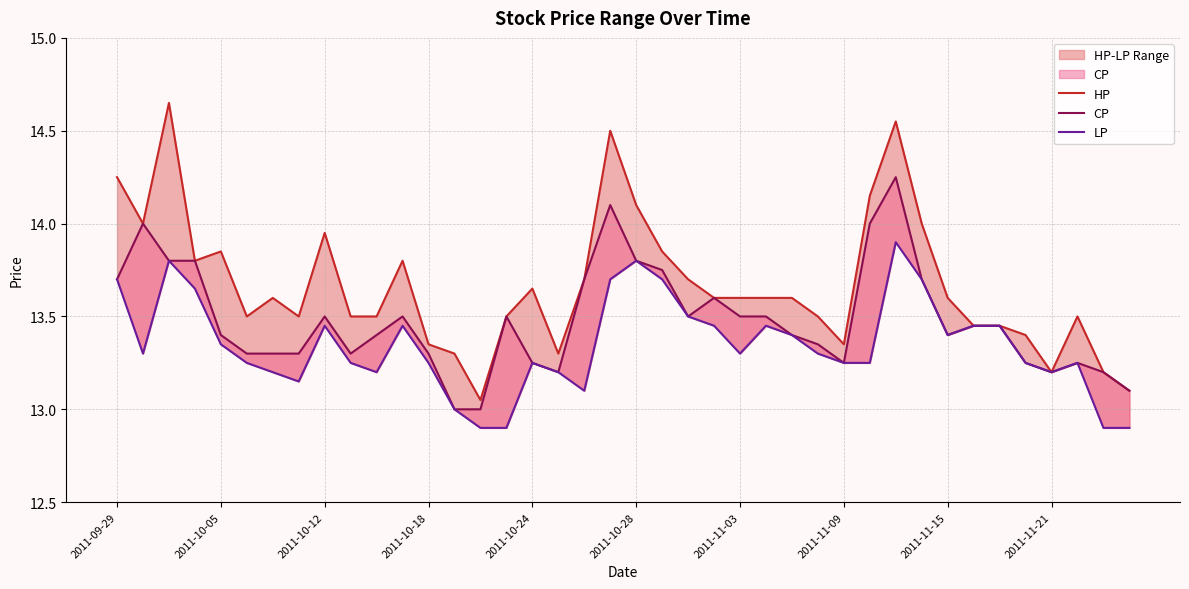

At which label does LP first exceed 13?

2011-09-29